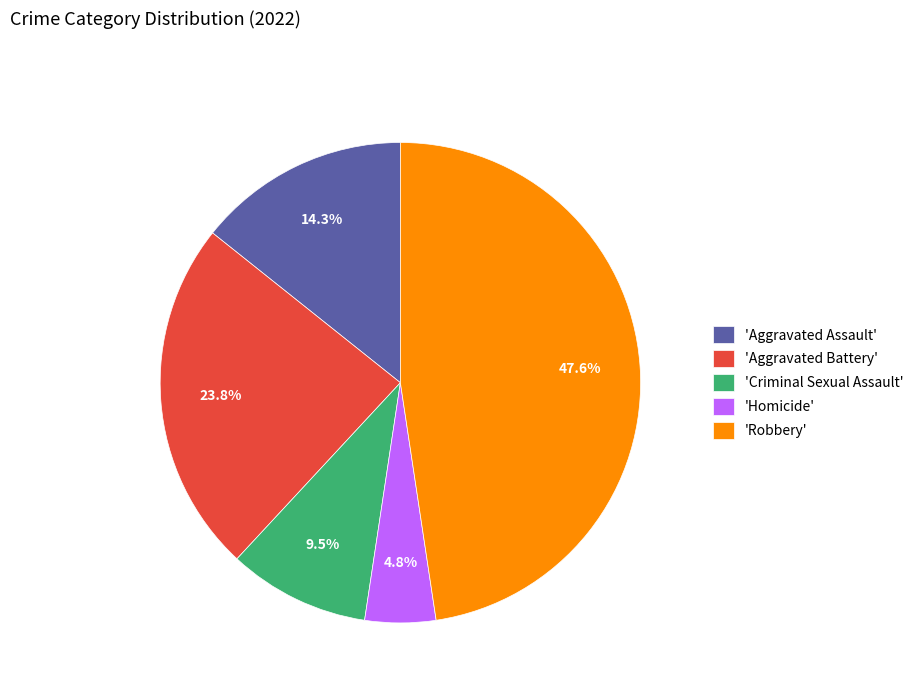

Is there a majority slice in this chart?

No